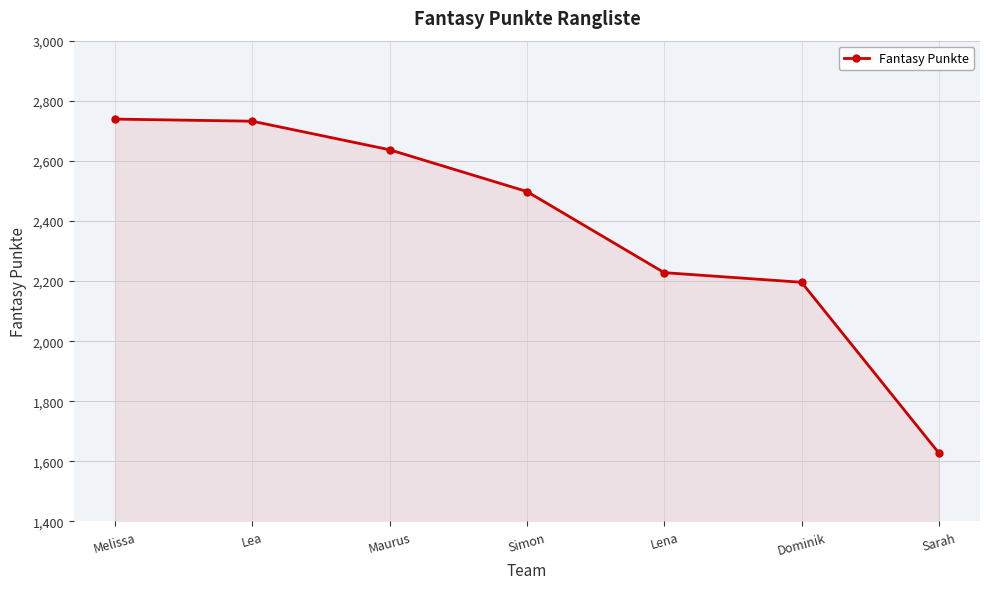

The chart shows a value of 1409 at Lena. True or false?

False